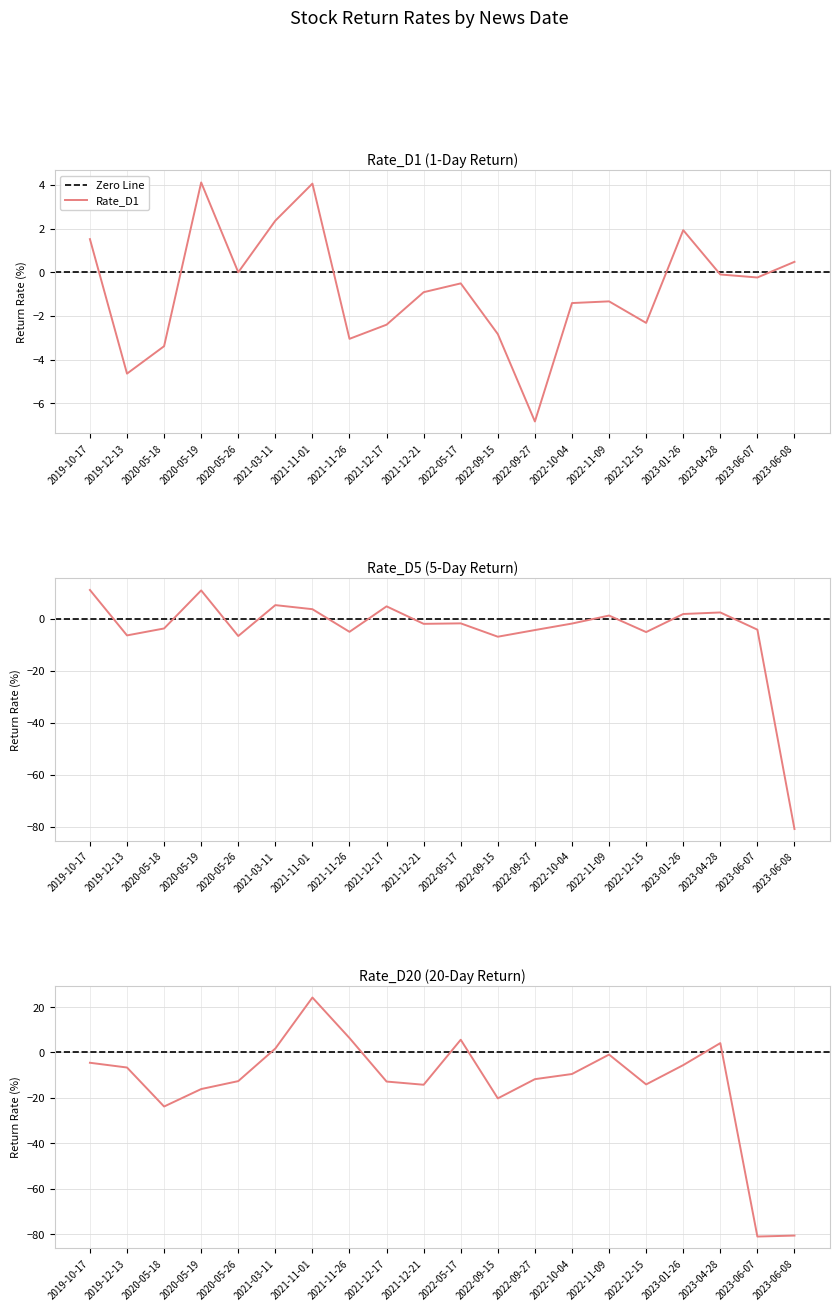

Where is the first local maximum for Rate_D5?

2020-05-19